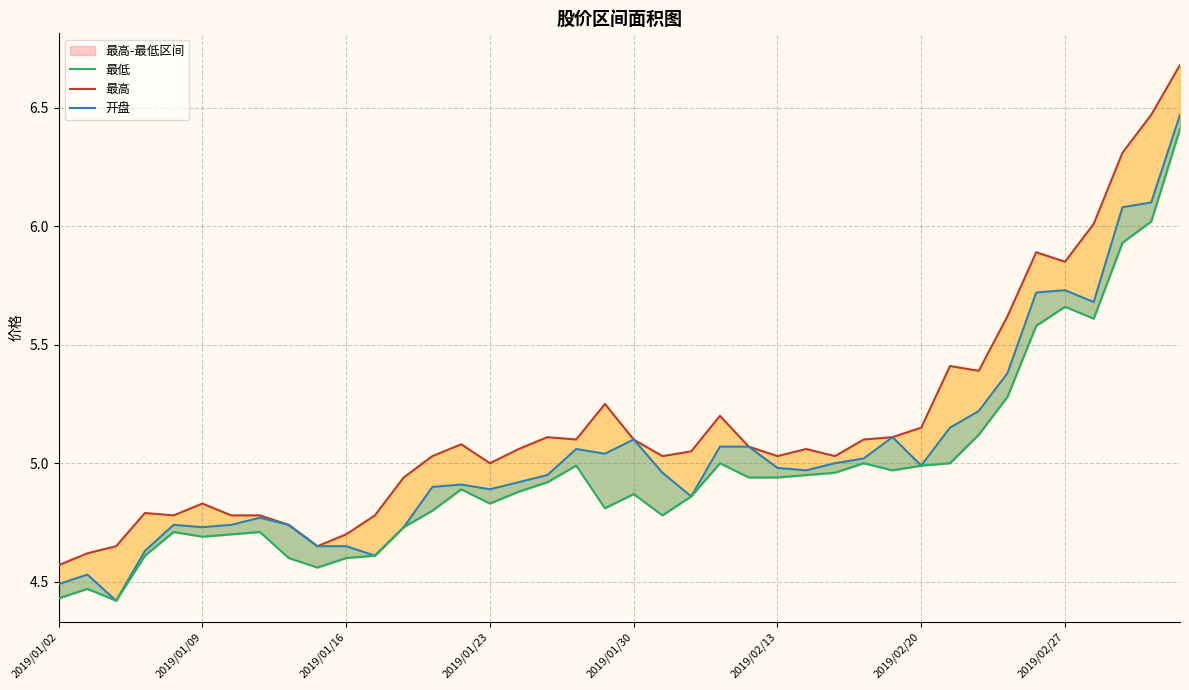

The value of 开盘 at 2019/02/13 is 5.0. True or false?

True